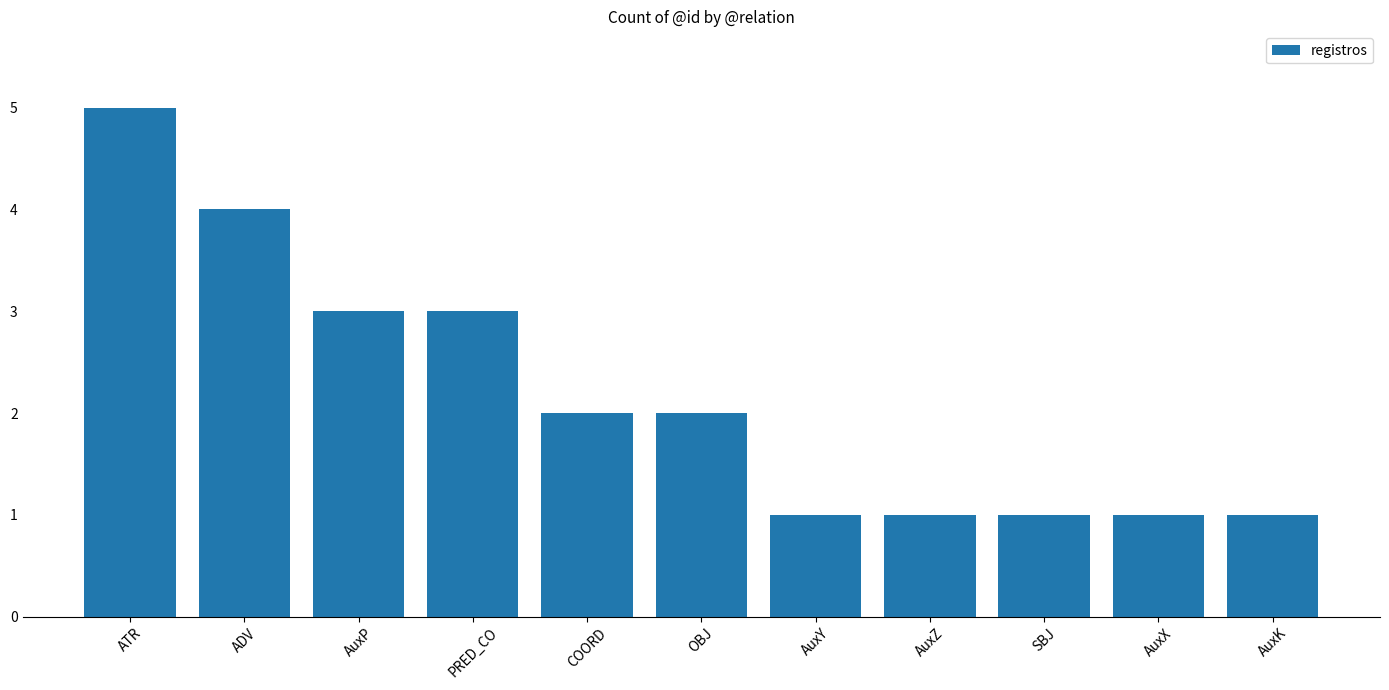

Reading left to right, what are all the values shown in this chart?

5	4	3	3	2	2	1	1	1	1	1